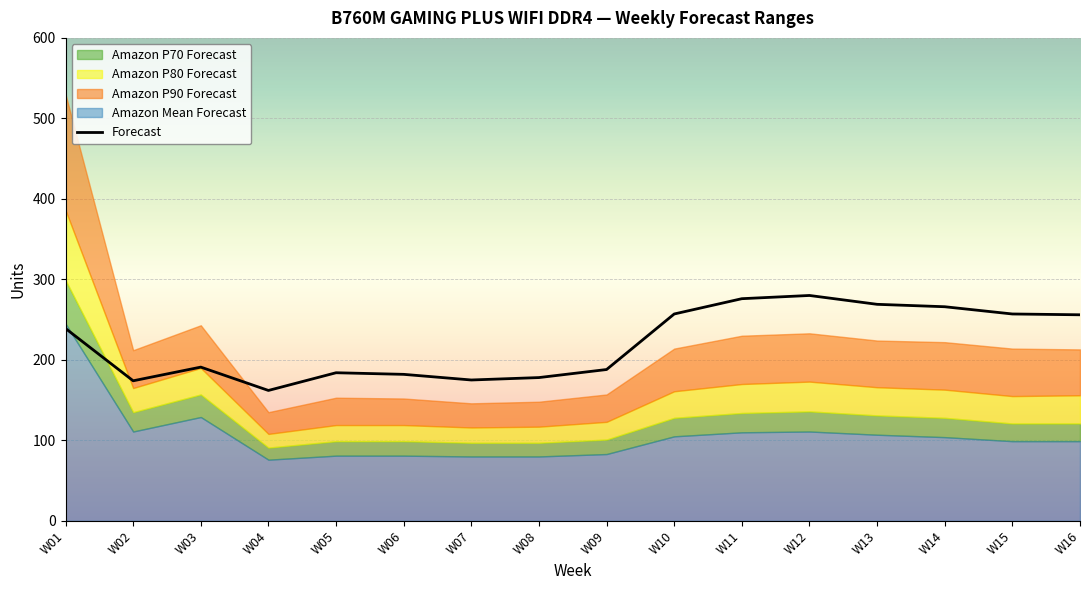

At which label does the data first exceed 239?

W10